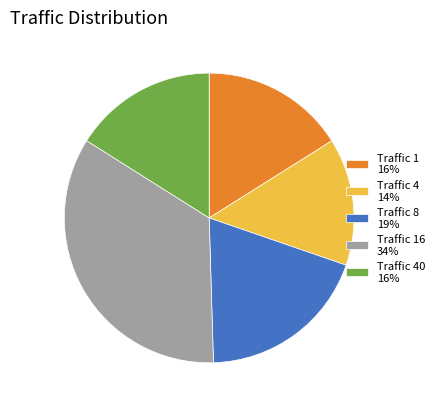

How many segments does this pie chart have?

5